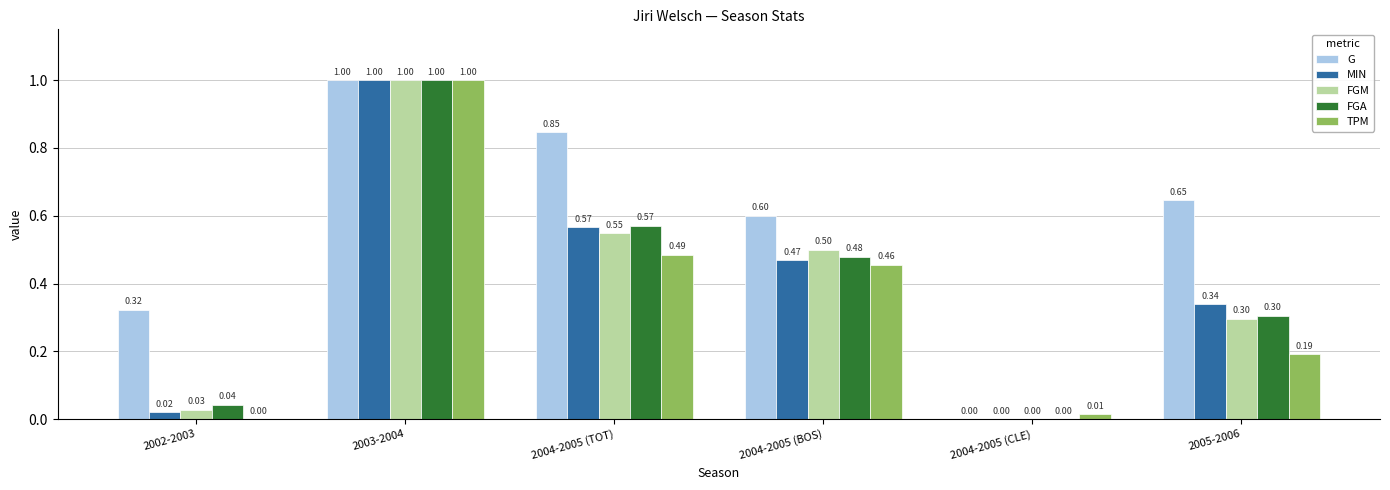

The value of G at 2004-2005 (BOS) is 0.4. True or false?

False